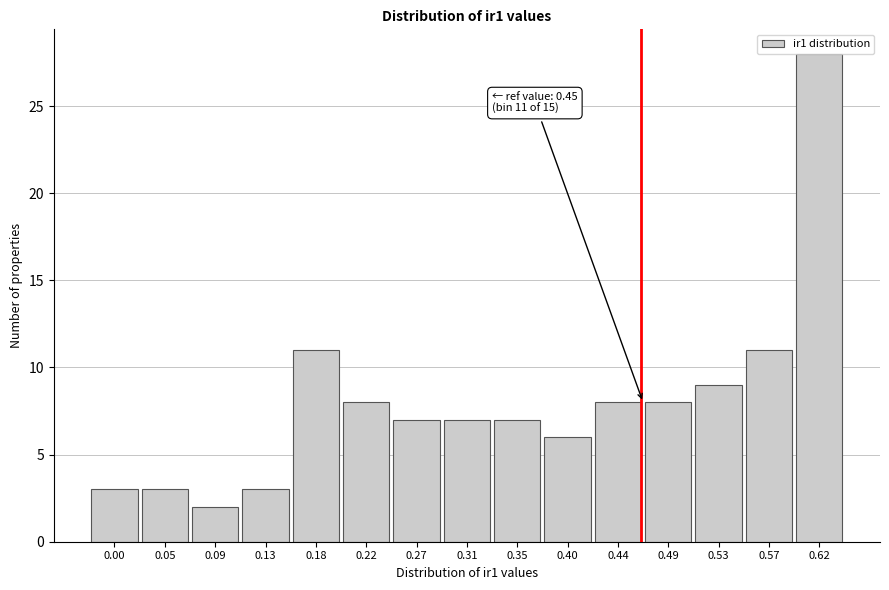

The value at 0.44 is 8. True or false?

True